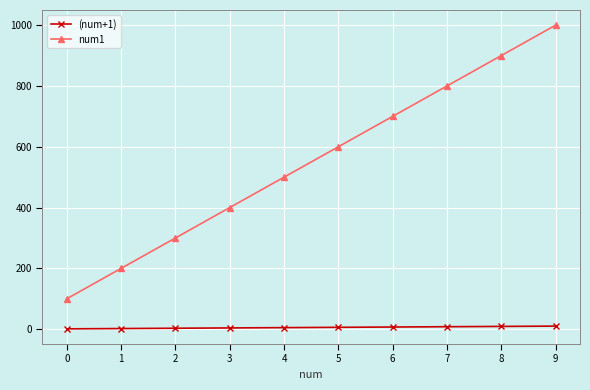

List the series in order of their overall mean, highest first.

num1, (num+1)